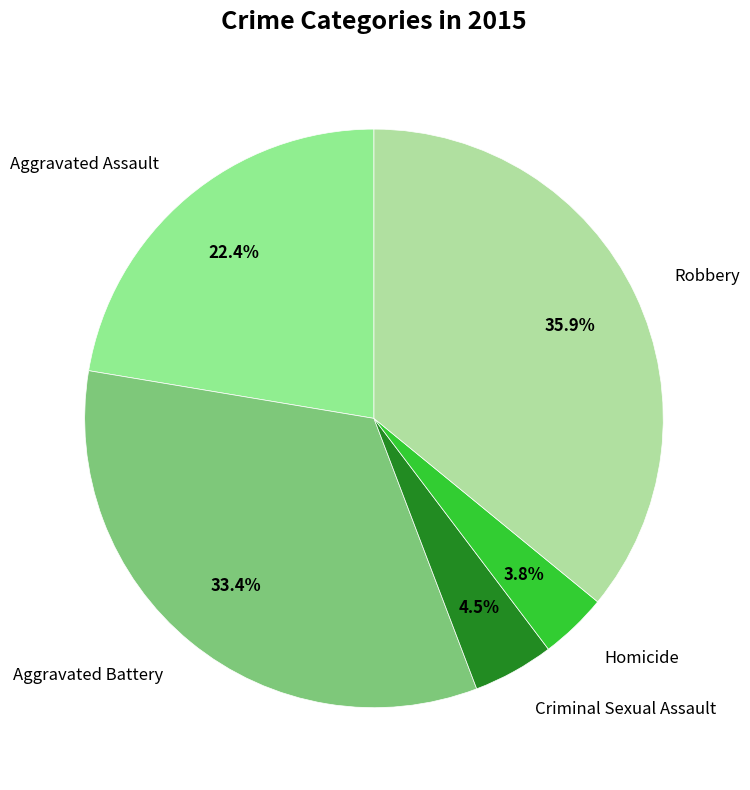

How many slices are in this pie chart?

5